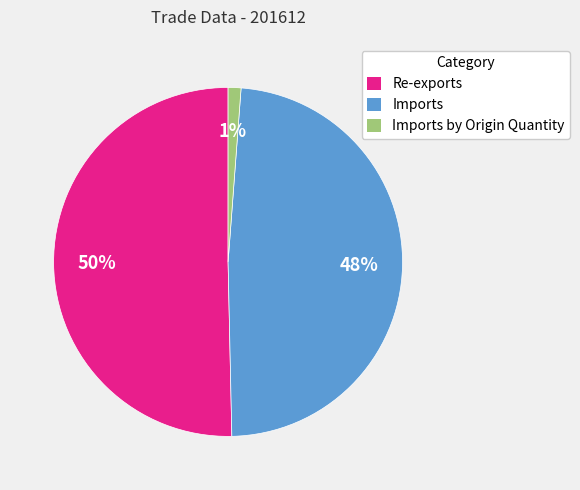

Which category accounts for the majority?

Re-exports